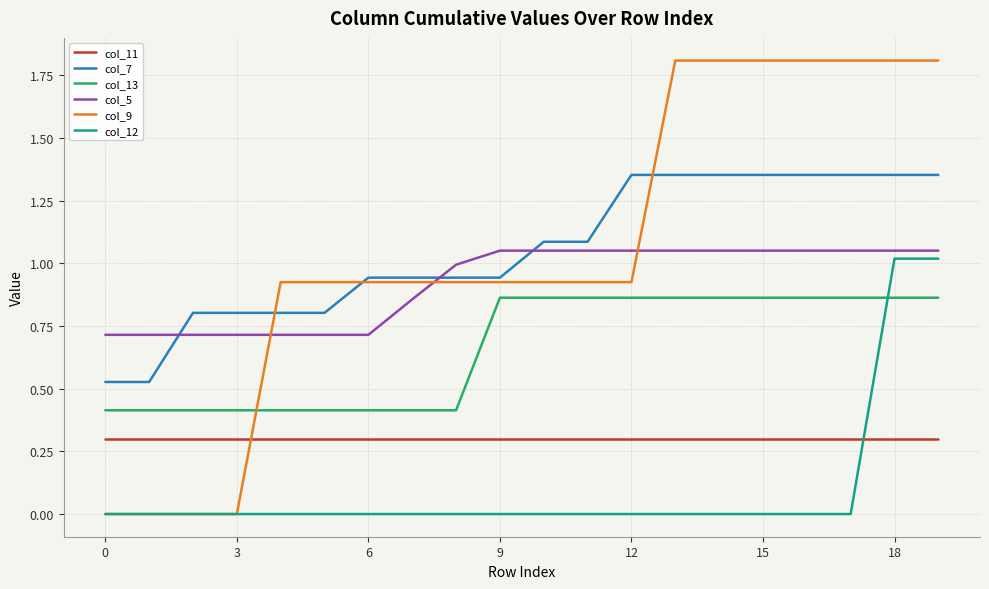

What is the lowest value of the col_13 series?

0.4